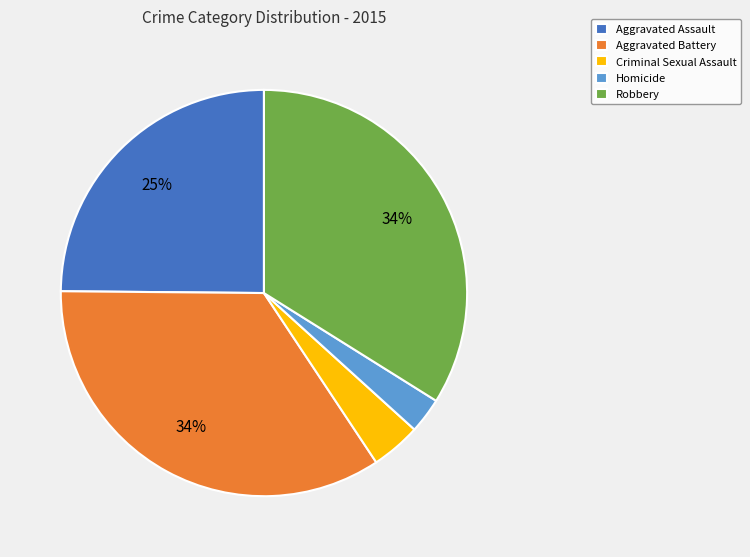

Is there a majority slice in this chart?

No